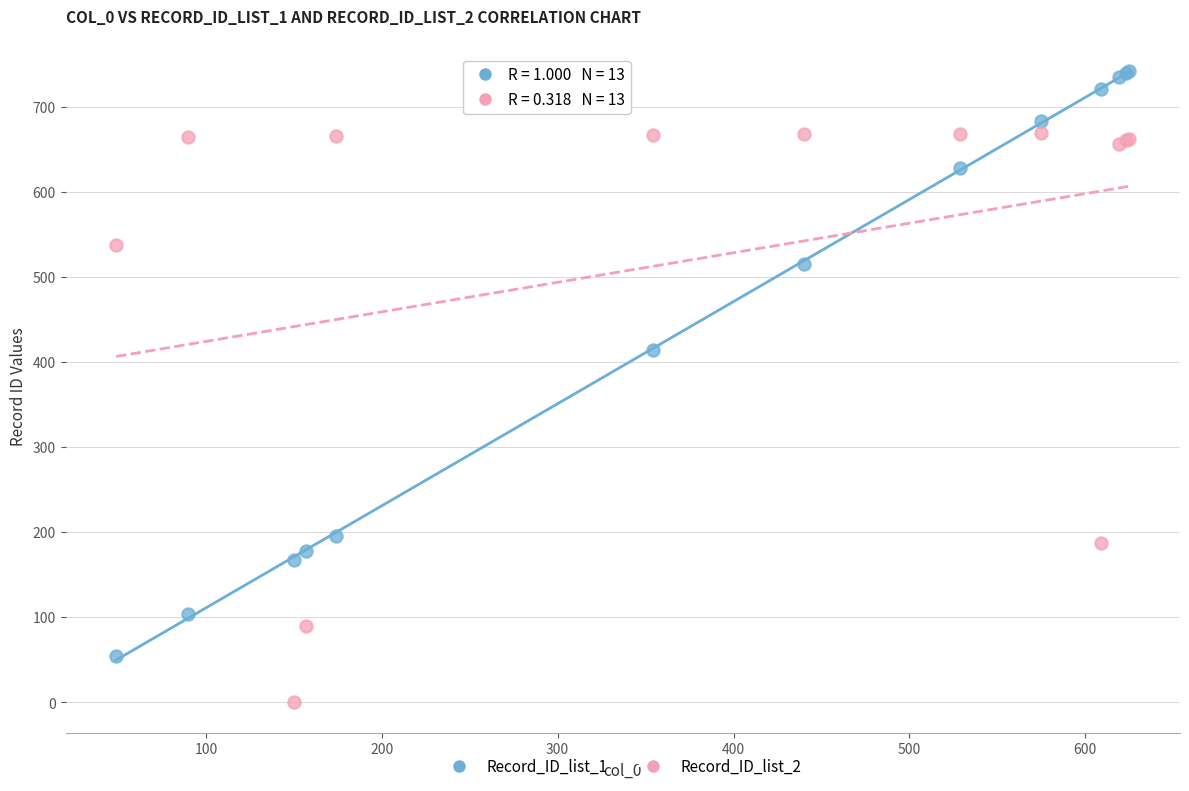

What is the X range (max minus min) for the scatter plot?

576